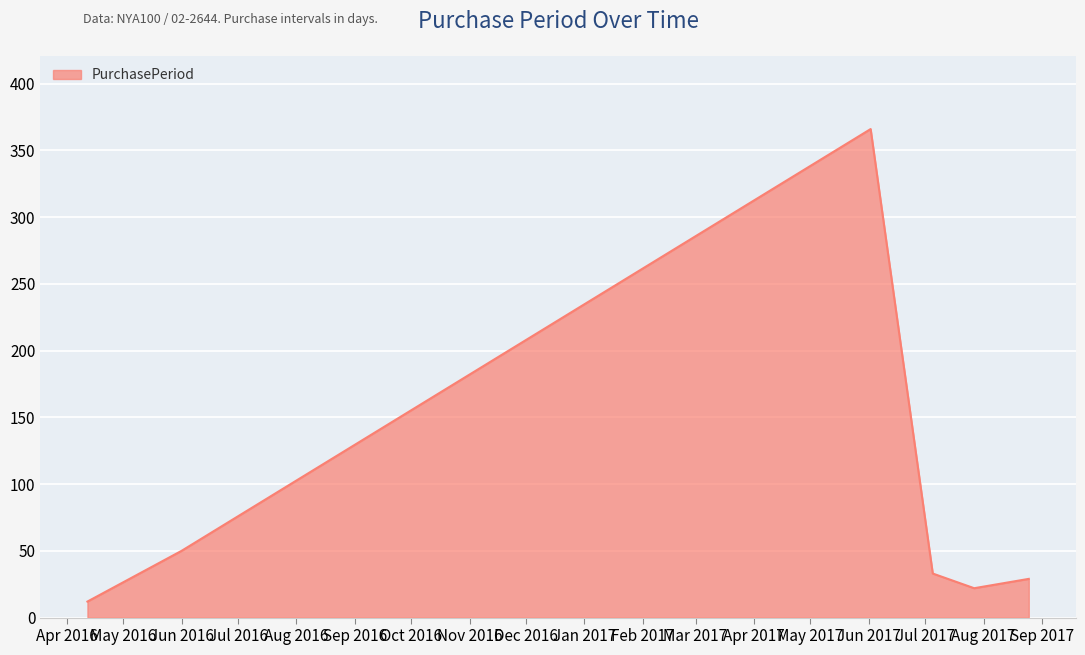

True or false: the data has more than 2 interior local peaks.

False